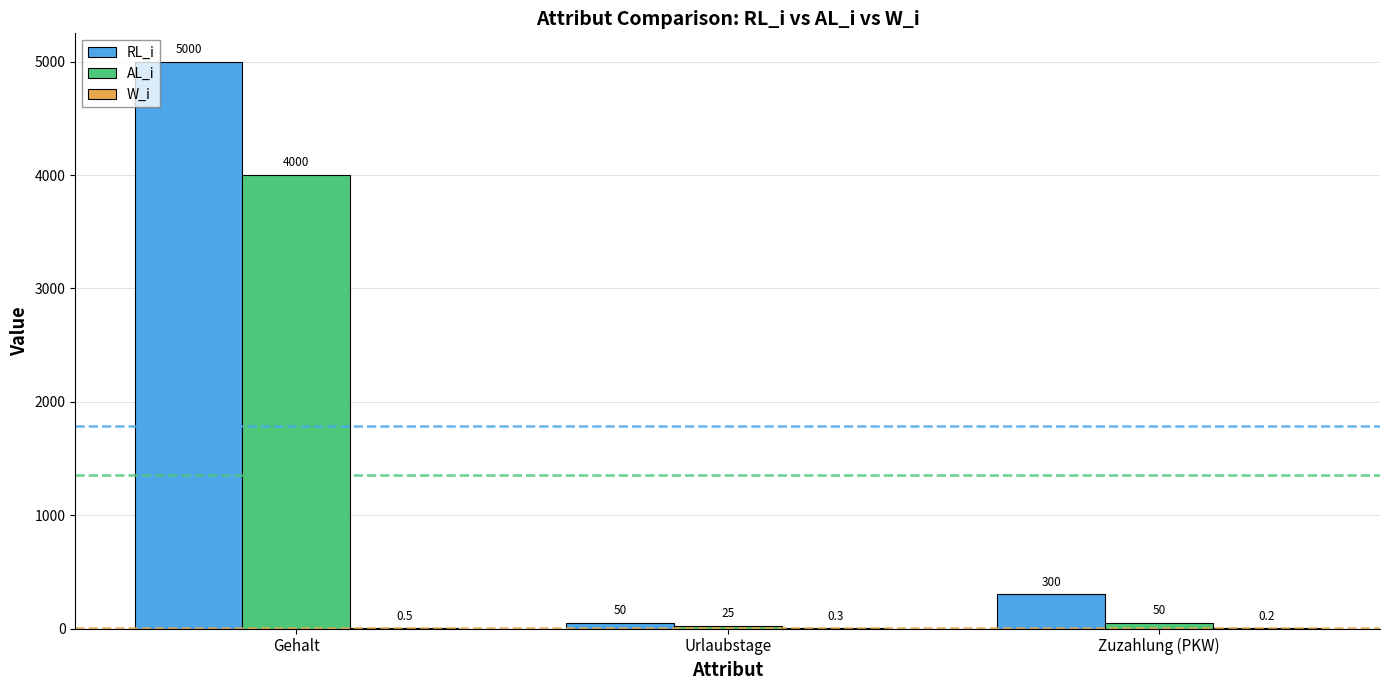

The value of RL_i at Gehalt is 5000.0. True or false?

True